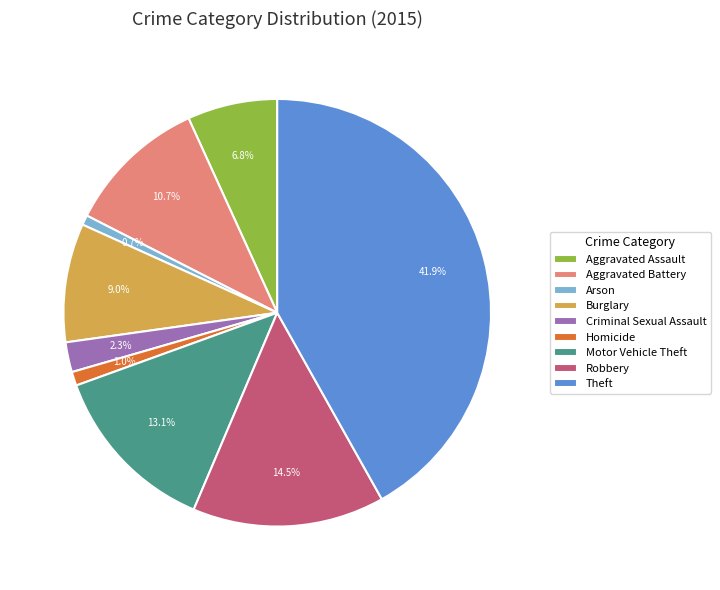

To the nearest percent, what is the difference between the Arson and Aggravated Assault slice percentages?

6%